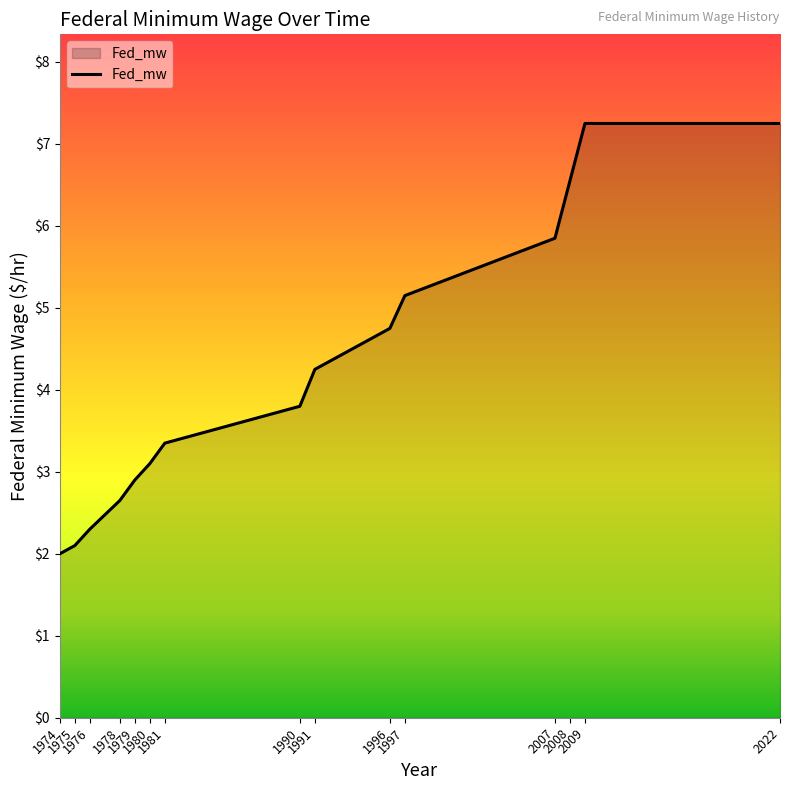

What is the smallest value displayed?

2.0